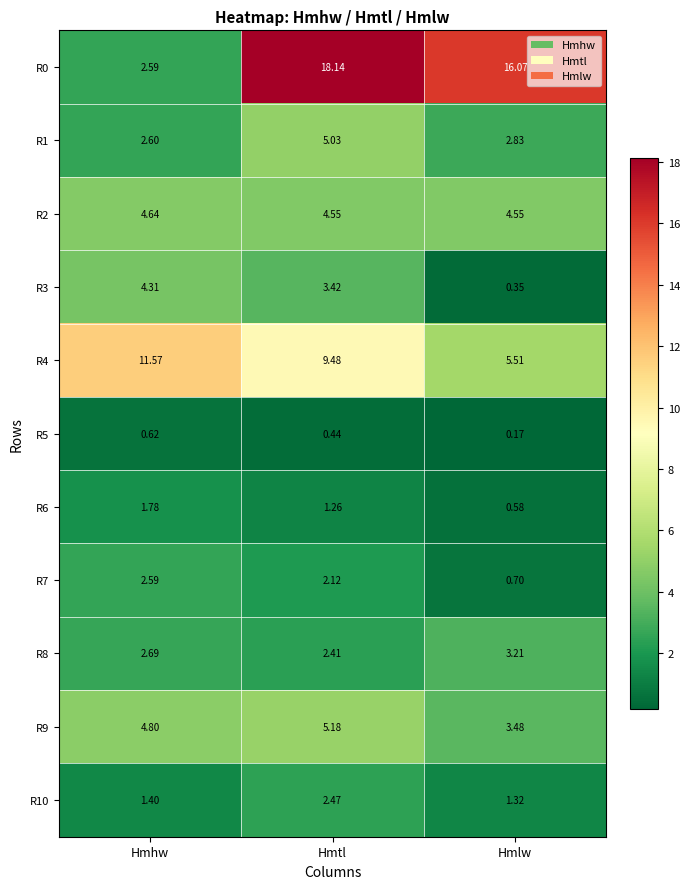

How many categories are shown in the chart?

3